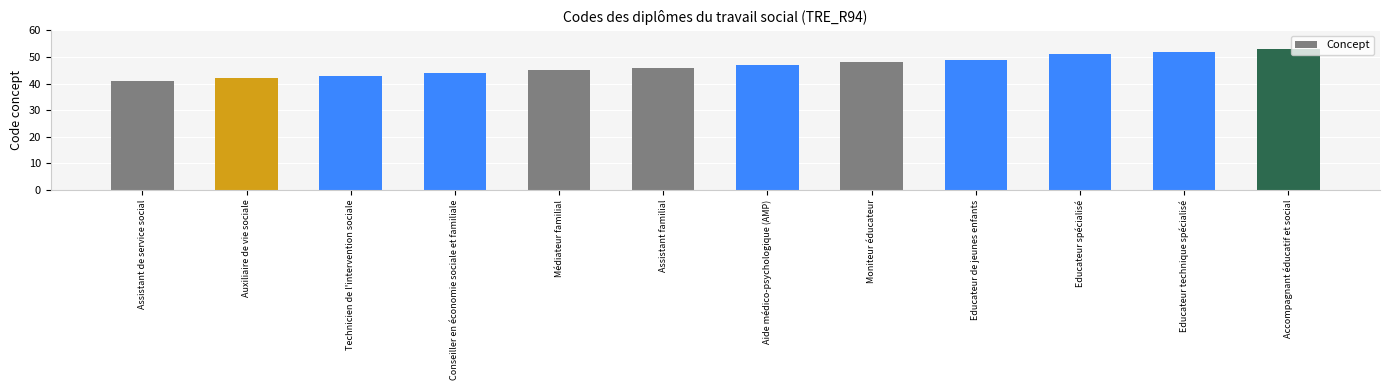

What is the label of the 11th bar from the left?

Educateur technique spécialisé